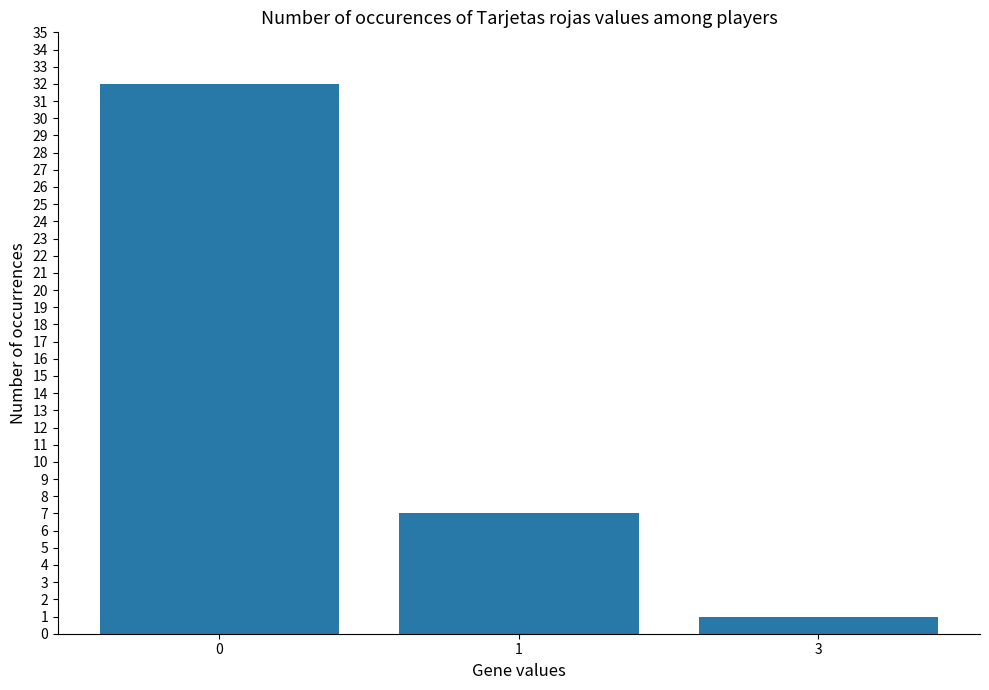

Rank the categories by value from highest to lowest.

0, 1, 3